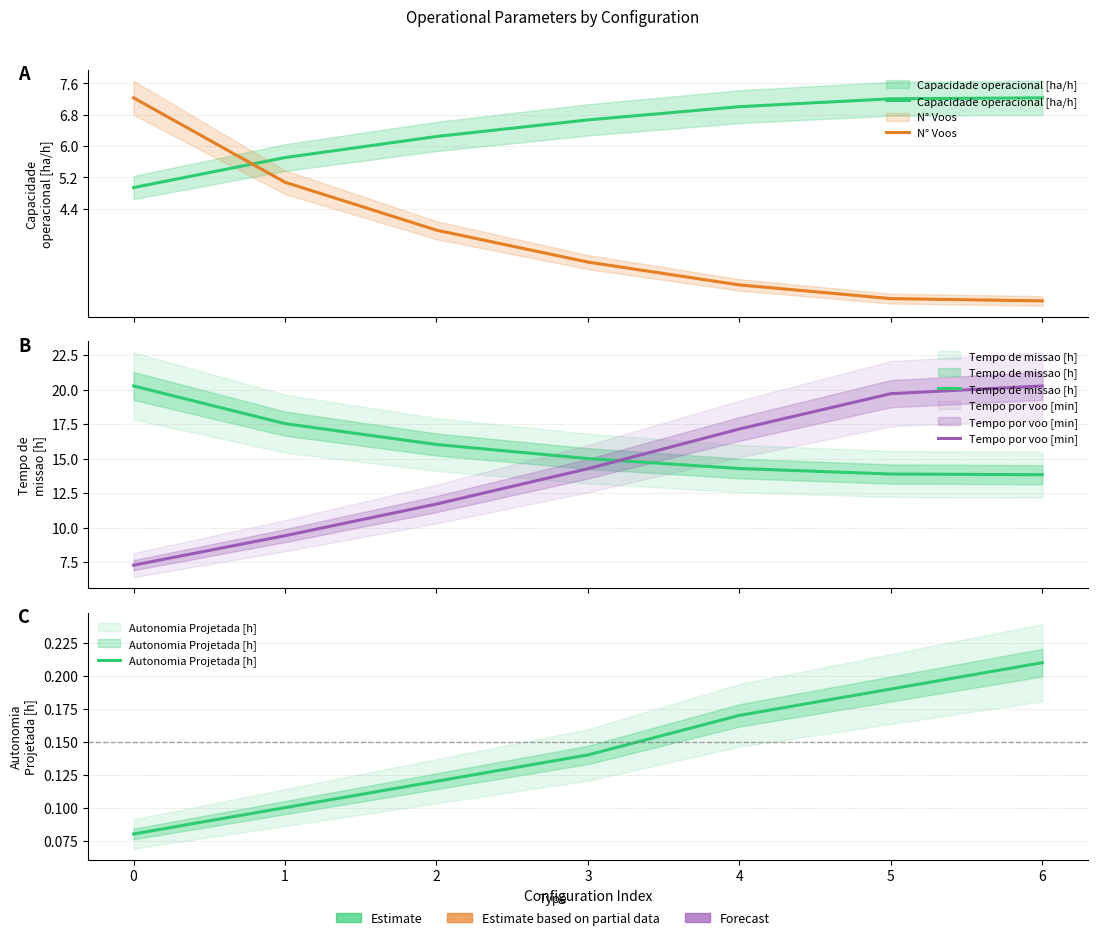

What is the total value across all series at 3?

39.1